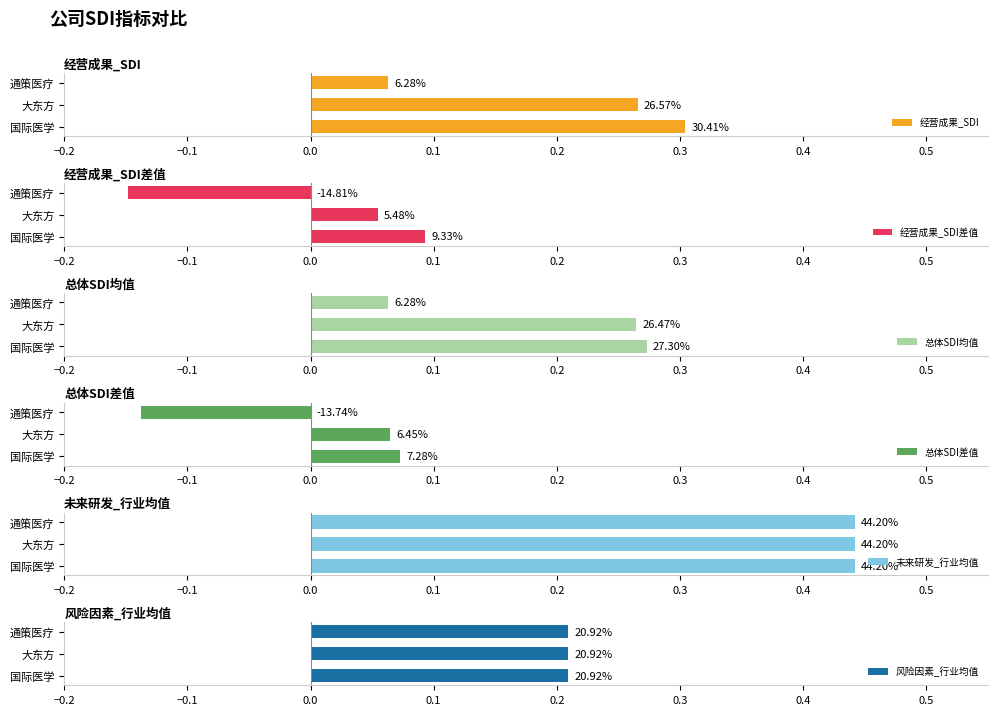

Does the chart contain any negative values?

Yes